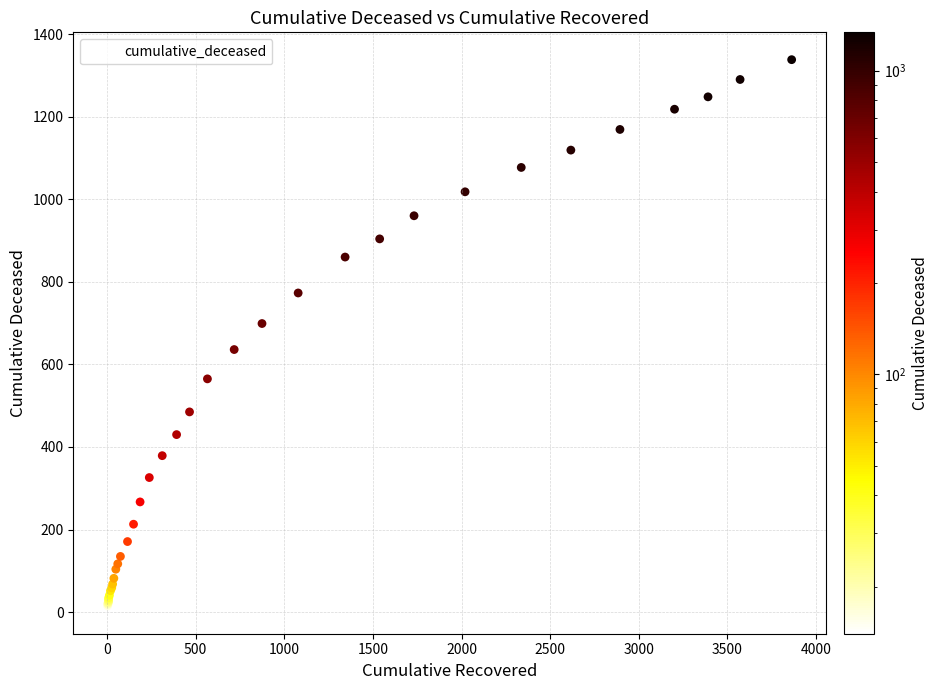

What Y value in the scatter plot is closest to 676?

699